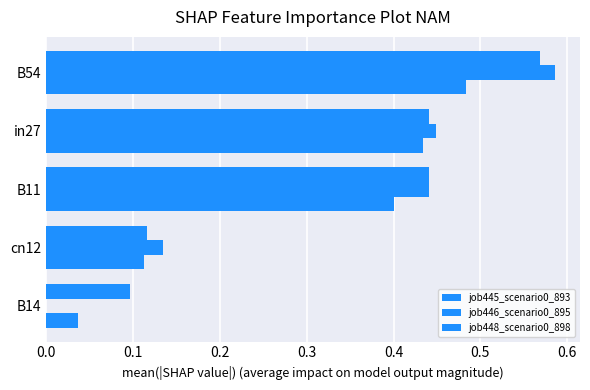

How many positive values does the job446_scenario0_895 series have?

4